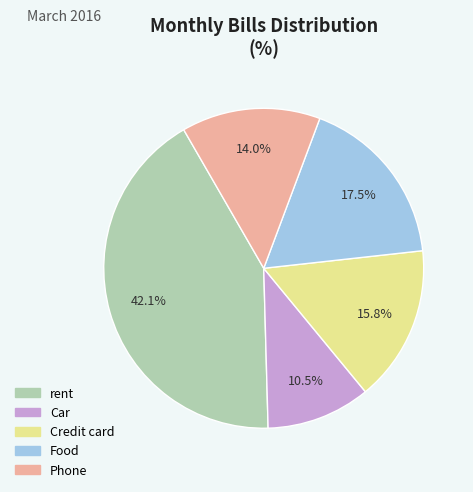

What is the largest slice in the pie chart?

rent